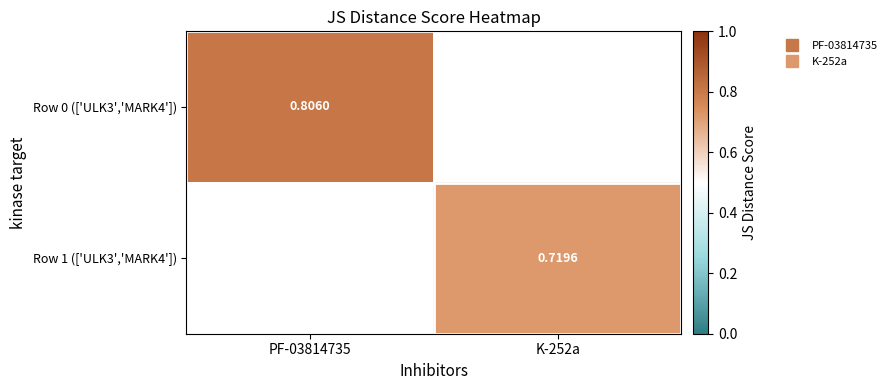

Between K-252a and PF-03814735, which is larger?

PF-03814735